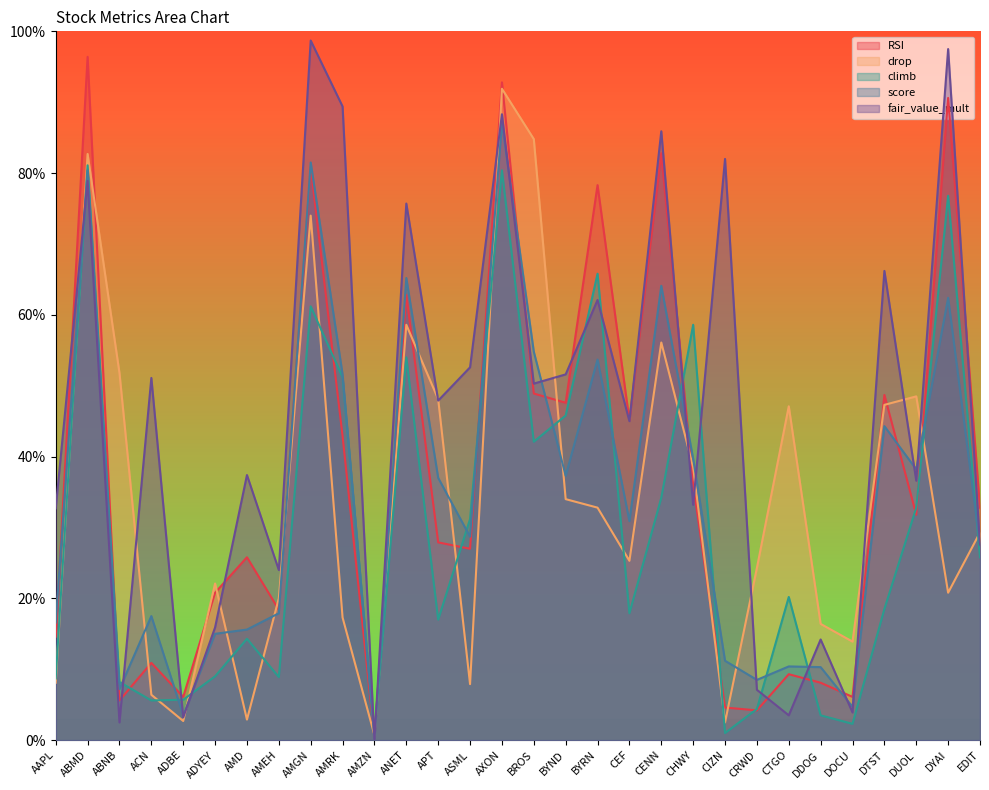

Where do fair_value_mult and RSI first cross each other?

AAPL and ABMD